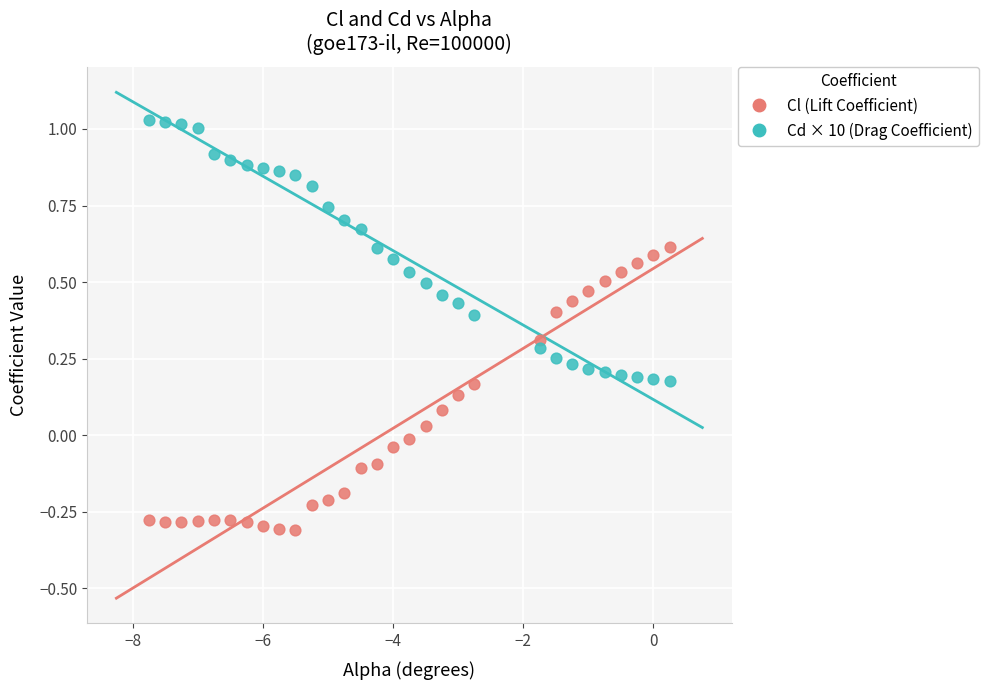

Which series reaches the maximum Y coordinate?

Cd × 10 (Drag Coefficient)